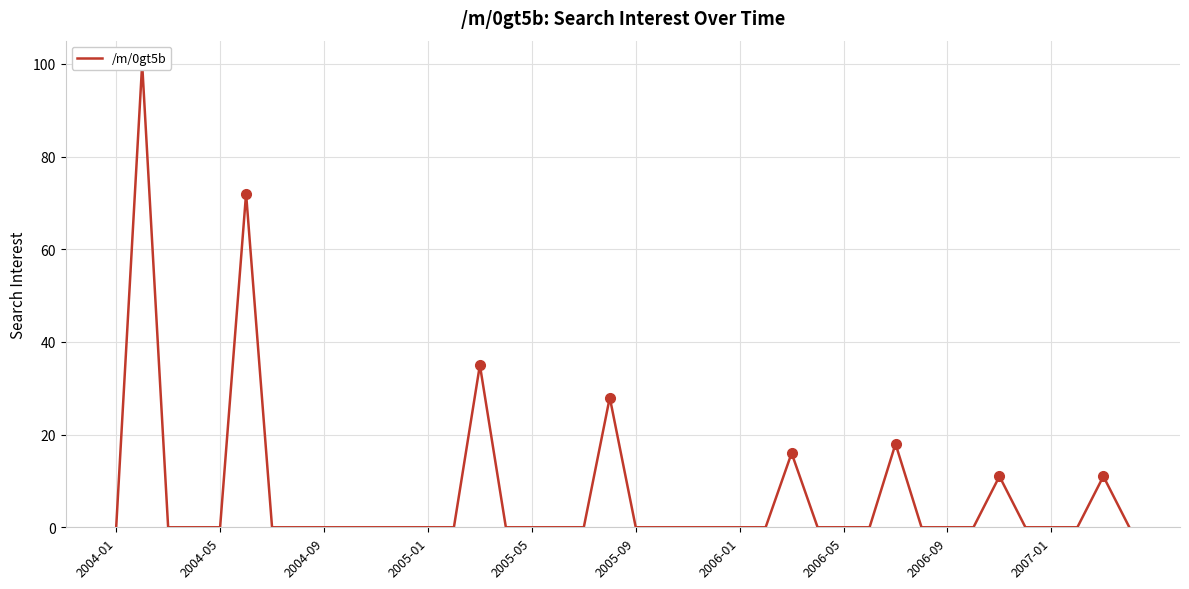

Reading left to right, extract all data points from this chart.

0	100	0	0	0	72	0	0	0	0	0	0	0	0	35	0	0	0	0	28	0	0	0	0	0	0	16	0	0	0	18	0	0	0	11	0	0	0	11	0